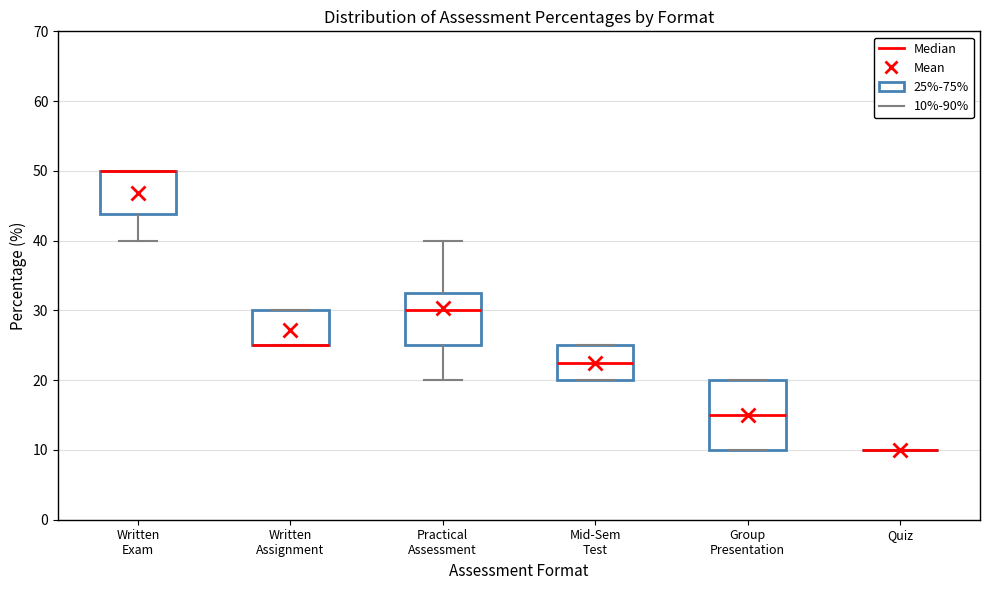

Which box is the tallest, from its lower edge to its upper edge?

Group Presentation